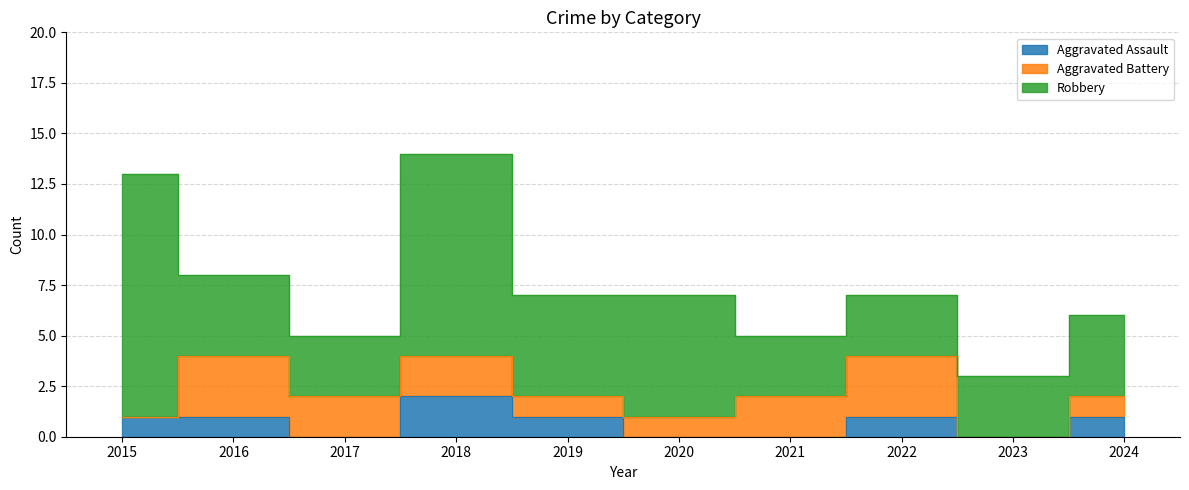

What is the difference between the second highest and minimum values in the Aggravated Battery series?

3